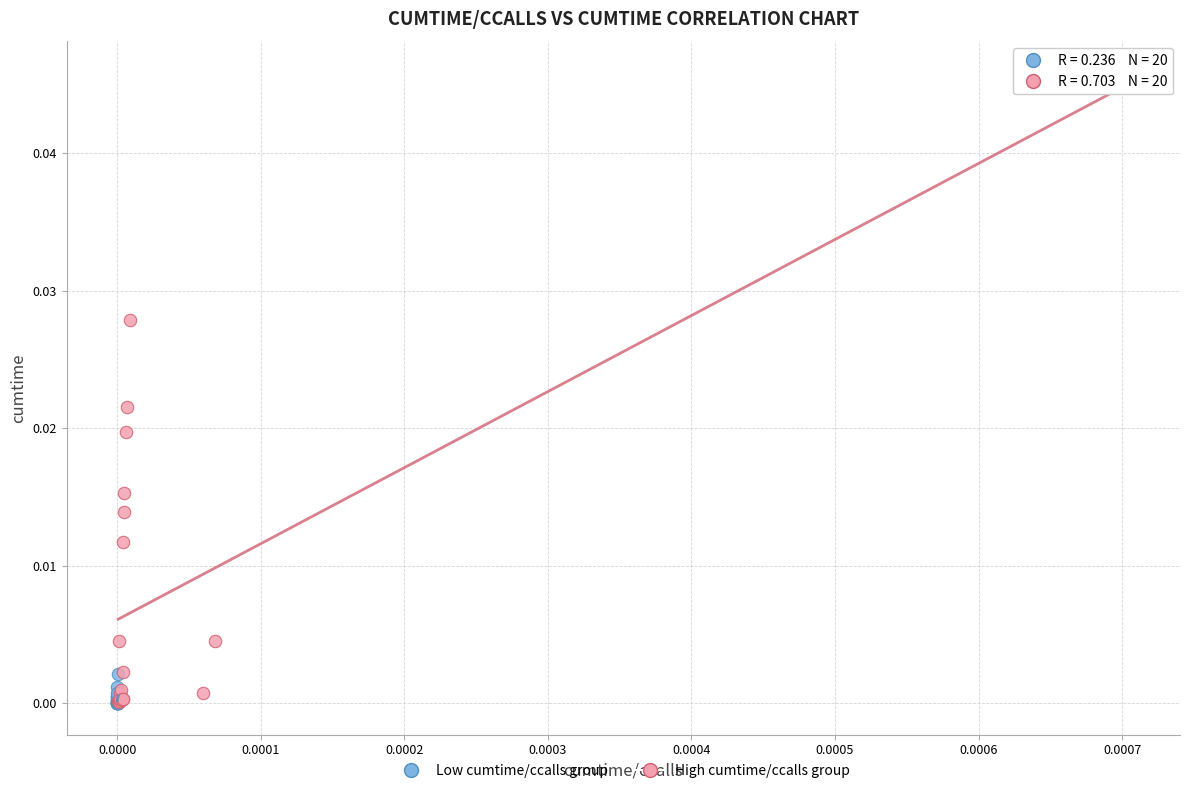

Which series has the widest spread of Y values?

High cumtime/ccalls group